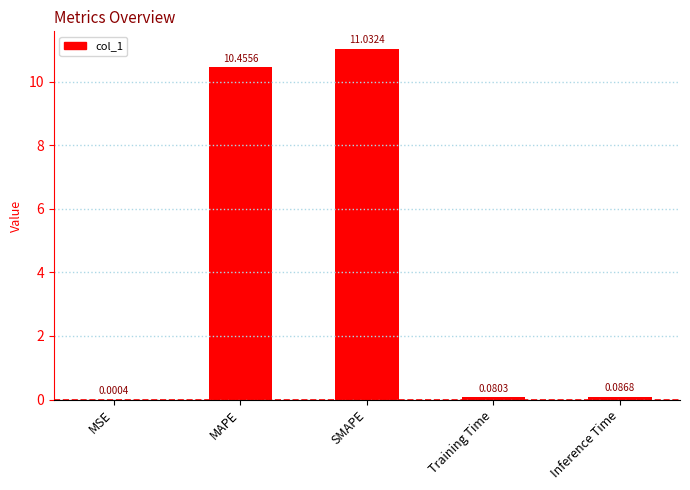

Which category has the highest value across all series?

SMAPE